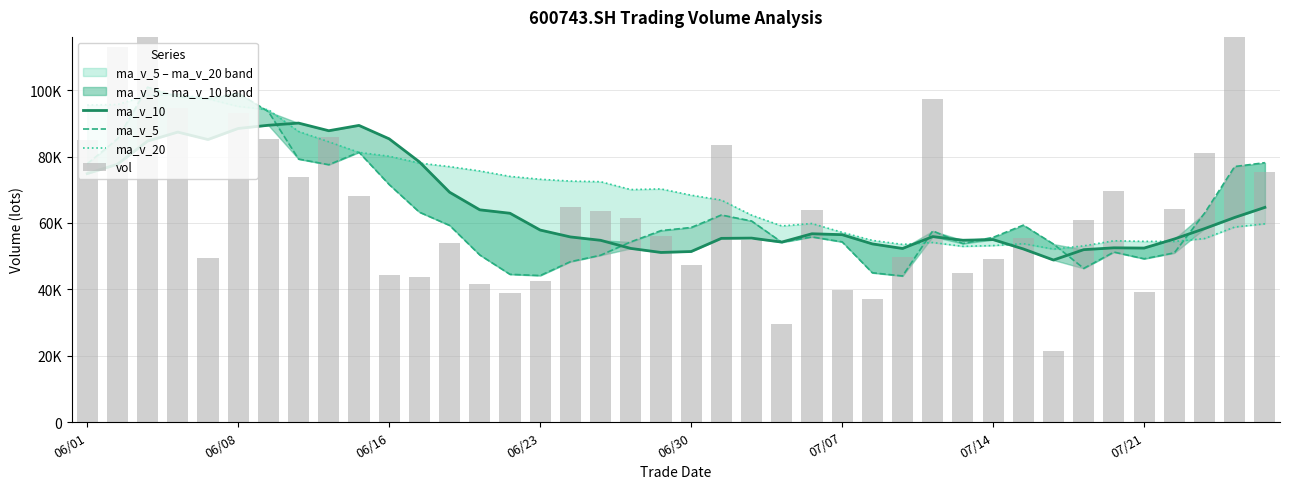

Reading left to right, what are all the values shown in this chart?

ma_v_10: 74865.8	77671.0	84677.3	87374.4	85135.1	88466.3	89435.7	90089.1	87785.3	89386.6	85340.9	78406.5	69260.0	63953.3	62915.8	57857.0	55783.2	54766.0	52319.1	51102.5	51382.0	55351.6	55425.5	54226.5	56735.5	56460.3	53684.2	52299.0	55880.0	54783.7	54974.1	52157.4	48818.0	51947.1	52500.6	52426.8	55155.0	58280.5	61650.4	64687.1
ma_v_5: 77824.3	85309.5	100927.7	98019.9	97459.4	99108.3	93562.0	79250.5	77550.7	81313.8	71573.4	63250.9	59269.5	50355.9	44517.8	44140.6	48315.5	50262.5	54282.4	57687.3	58623.5	62387.6	60588.4	54170.7	55783.7	54297.1	44980.8	44009.6	57589.2	53783.6	55651.1	59333.9	53626.4	46305.0	51217.6	49202.4	50976.1	62934.7	76995.8	78156.5
ma_v_20: 95529.2	95680.2	98424.0	98846.5	97408.5	95128.8	94117.7	87570.3	84452.1	81259.1	80103.3	78038.7	76968.6	75663.8	74025.5	73161.6	72609.5	72427.6	70052.2	70244.6	68361.5	66879.0	62342.7	59089.9	59825.6	57158.6	54733.7	53532.5	54099.5	52943.1	53178.1	53754.5	52121.7	53086.8	54618.1	54443.5	54419.6	55289.8	58765.2	59735.4
vol: 84892.9	113164.0	145432.8	94521.2	49286.2	93137.4	85432.1	73875.7	86021.9	68101.9	44435.3	43820.0	53968.5	41453.6	38911.7	42549.0	64694.9	63703.2	61553.3	55936.1	47230.2	83515.3	54707.3	29464.4	64001.2	39797.3	36933.8	49851.0	97362.8	44973.1	49134.6	55348.1	21313.5	60755.6	69536.4	39058.7	64216.6	81106.2	131061.0	75340.1